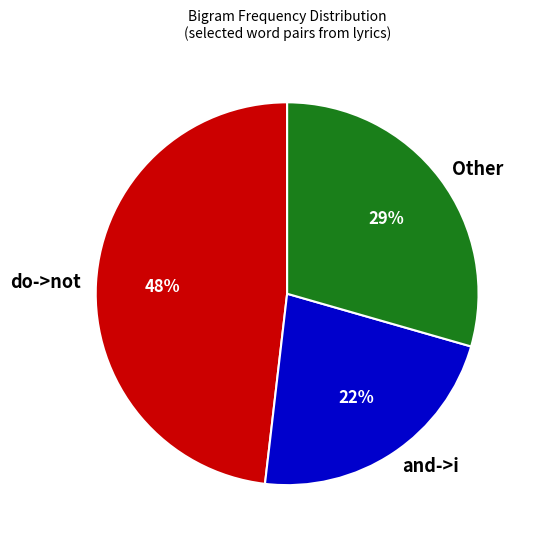

Is there a majority slice in this chart?

No